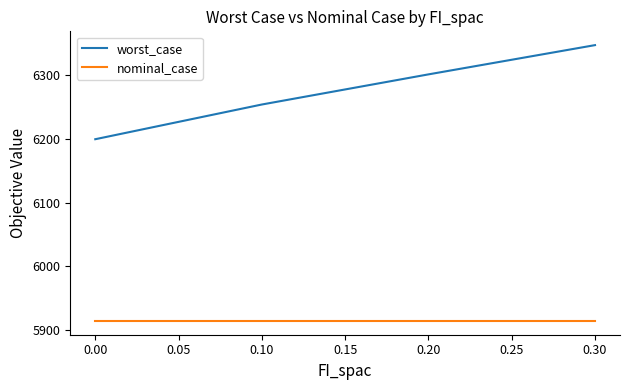

True or false: nominal_case has a value of 1455.5 at 0.10.

False